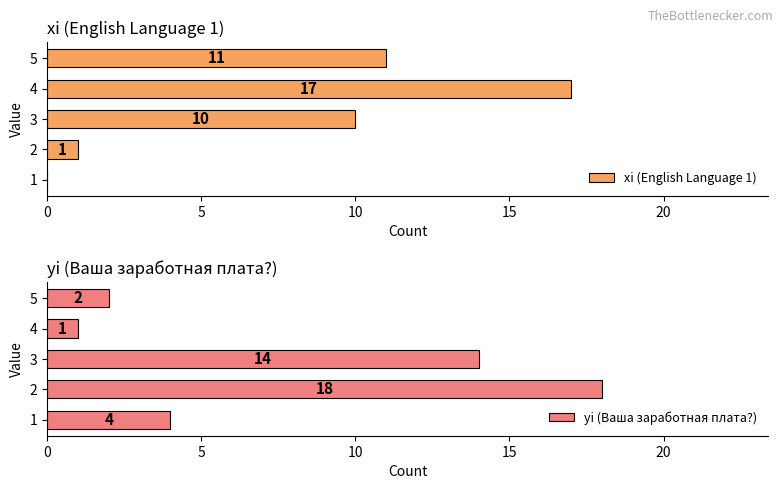

How many bars are there in each group?

2